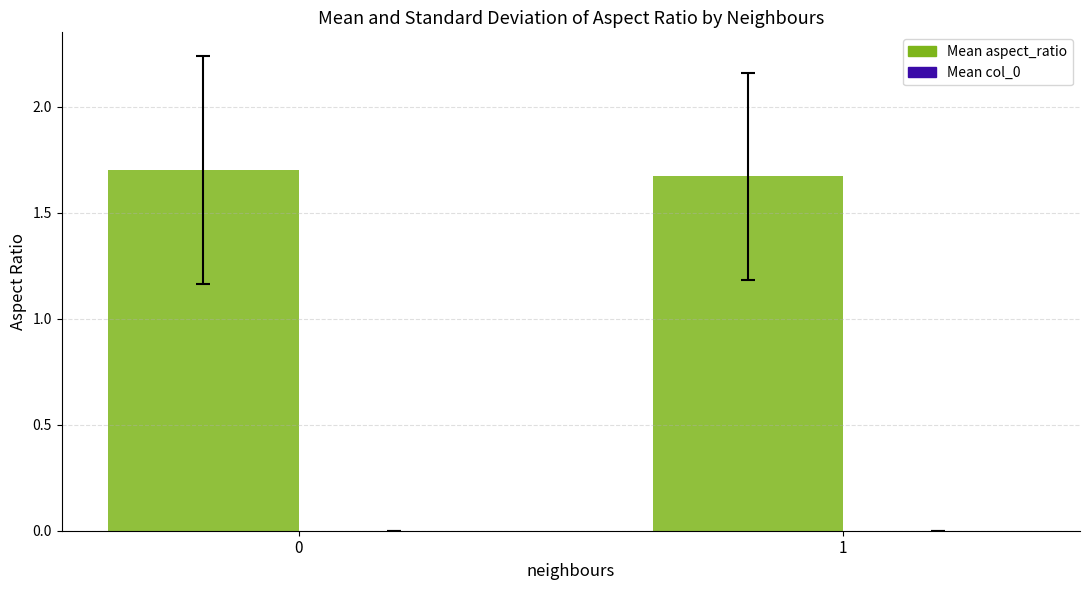

Is it true that the value at 1 is 2.9?

False